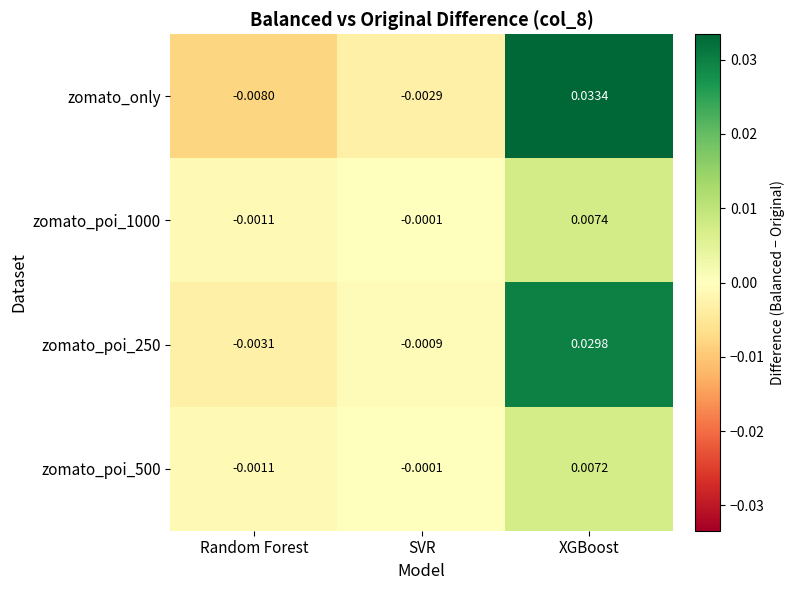

At which category is the sum across all series the highest?

XGBoost